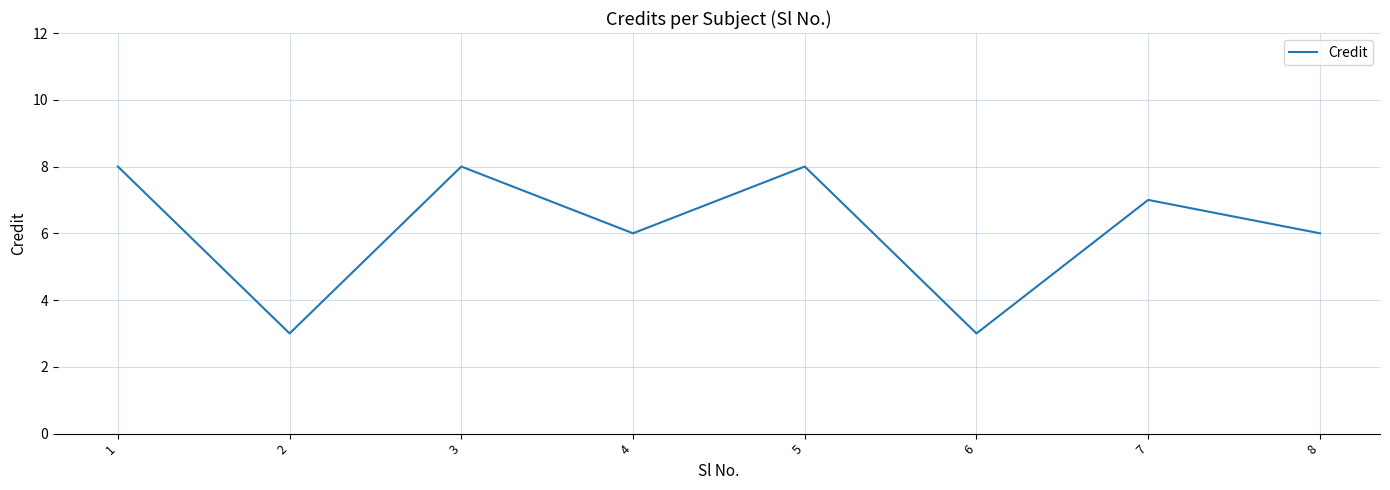

What is the ratio of the value at 1 to the value at 2?

2.7